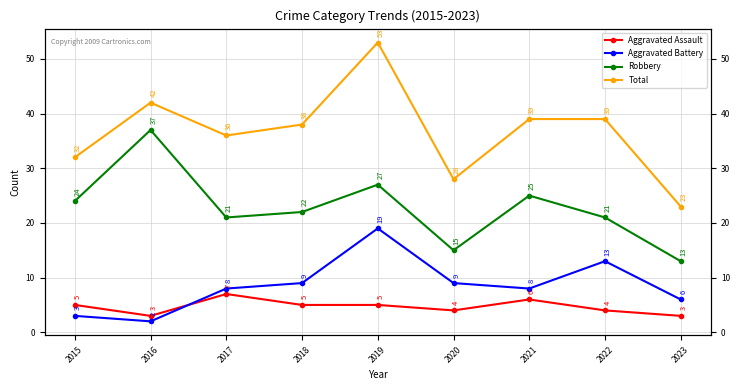

How many categories are shown in the chart?

9